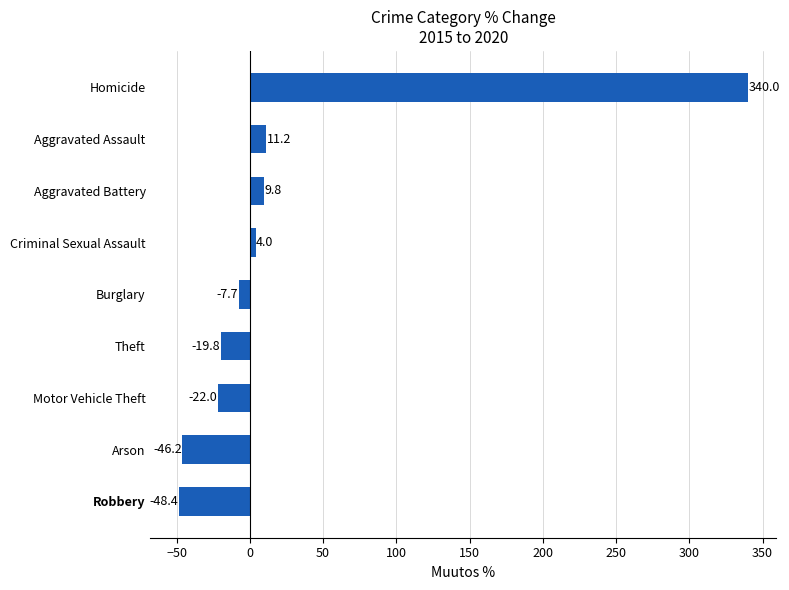

What is the change in value from Robbery to Theft?

+28.6